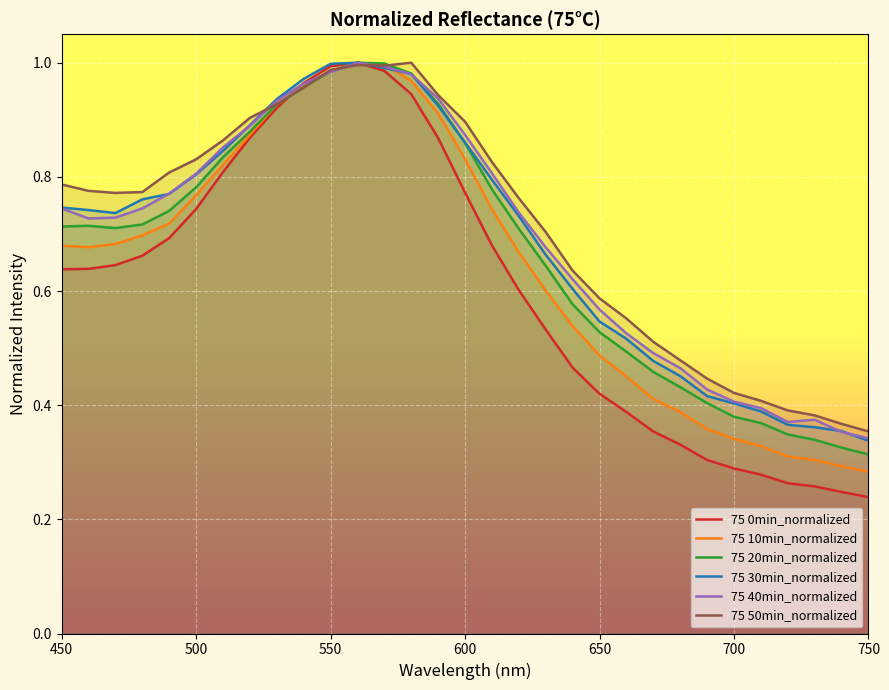

Which category has the lowest value across all series?

750